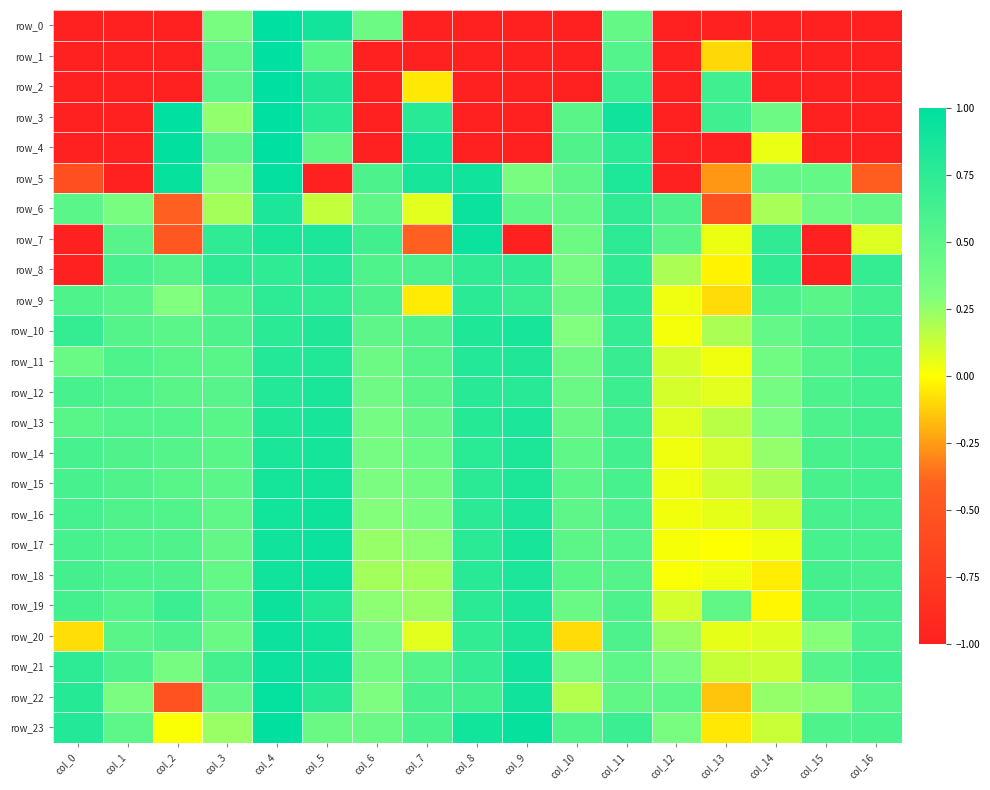

What value does the row_2 series have at col_2?

-1.0